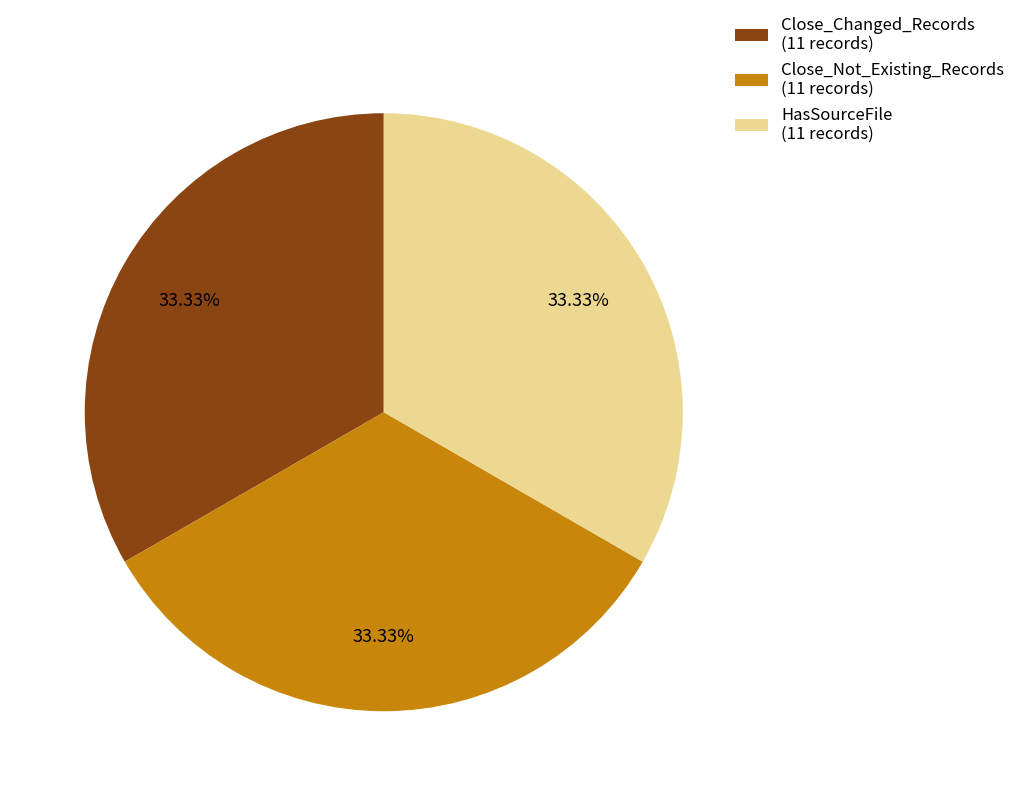

Does Close_Not_Existing_Records (11 records) account for over 50% of the chart?

No